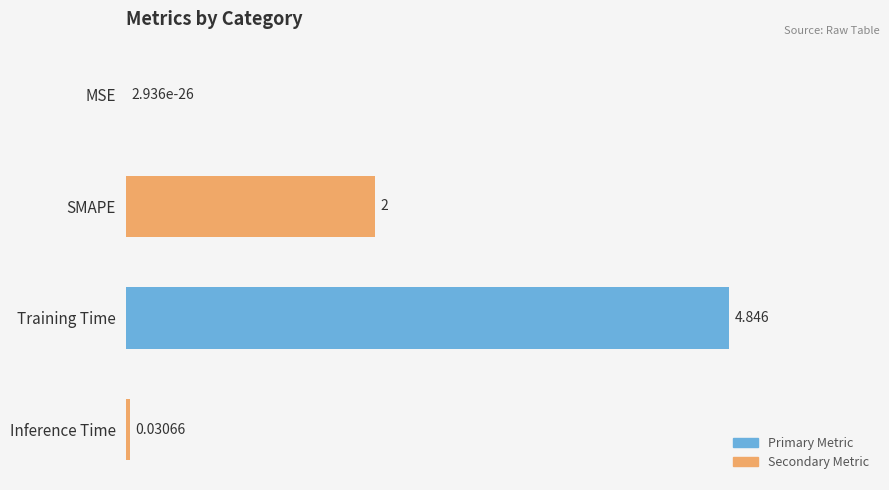

Which has a higher value, MSE or Inference Time?

Inference Time